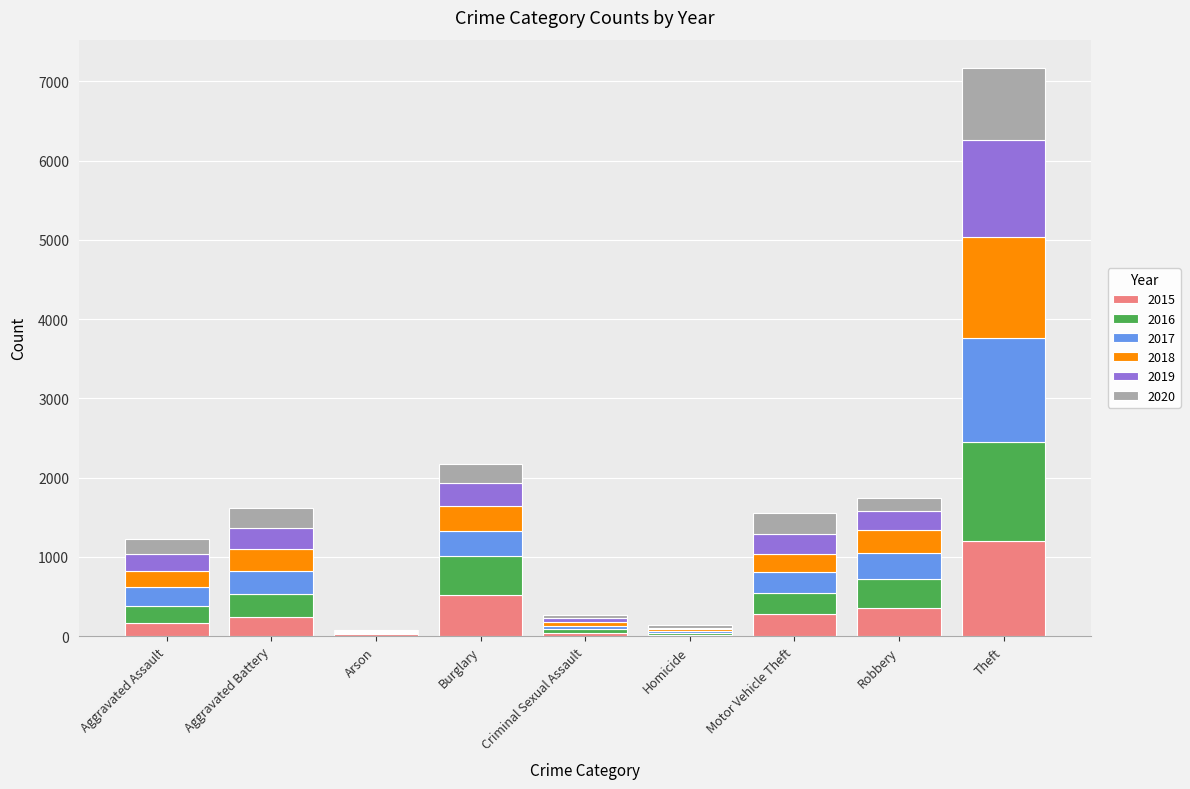

What is the total value across all series at Robbery?

1745